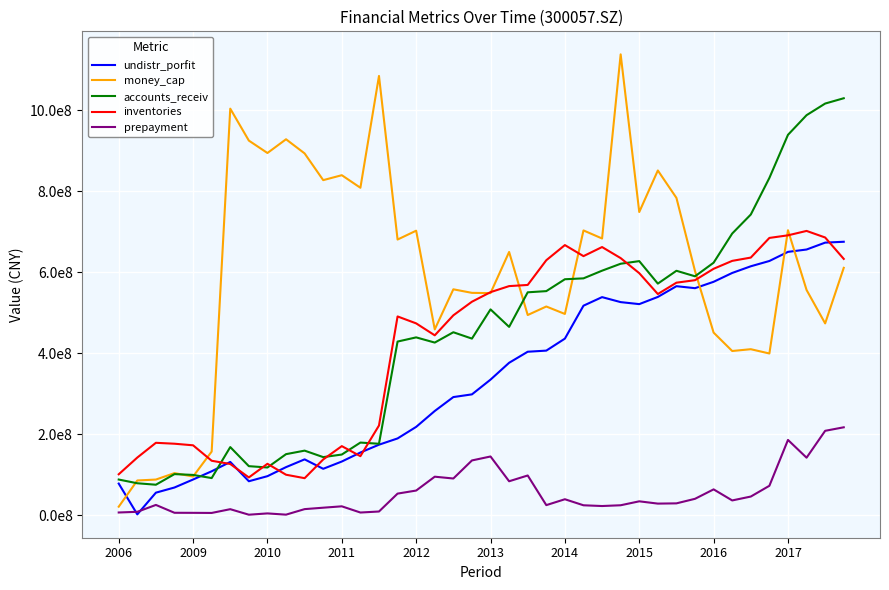

What is the minimum value for money_cap?

21594647.2